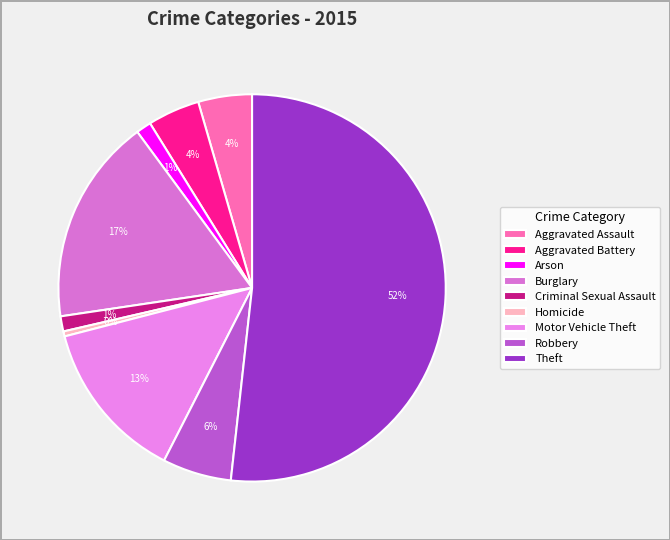

What is the ratio of the value at Arson to the value at Criminal Sexual Assault?

1.0